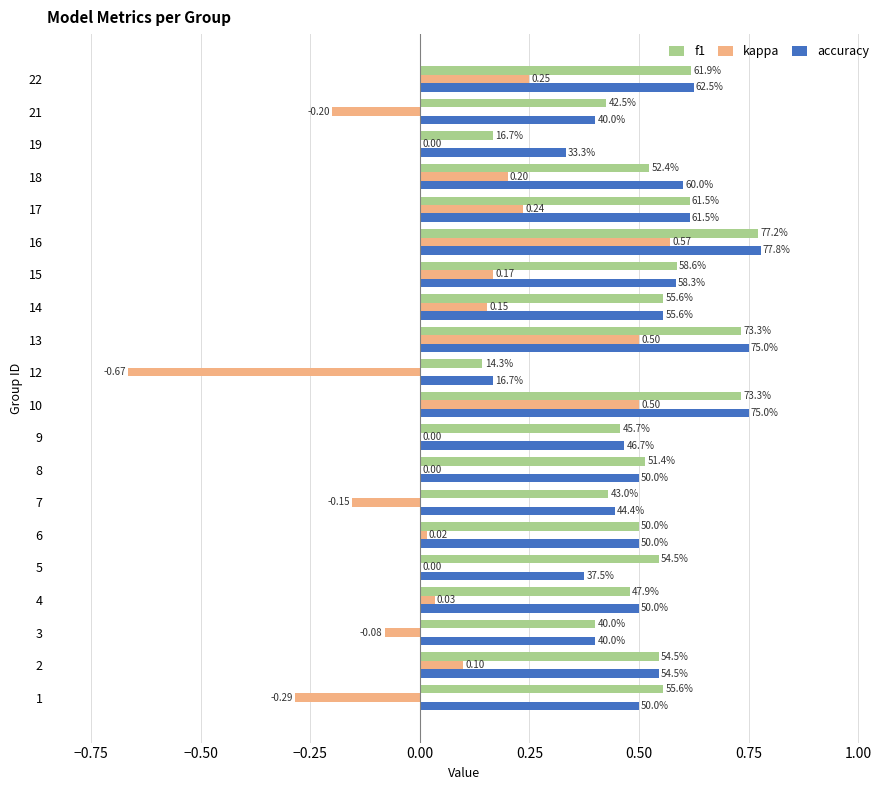

What is the sum of all kappa values?

1.3